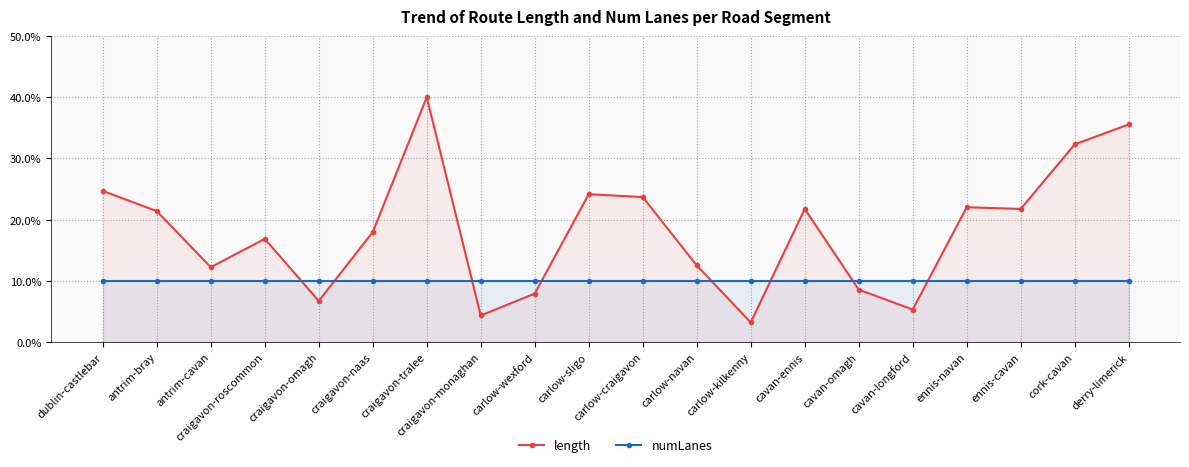

At which label does length reach its minimum?

carlow-kilkenny